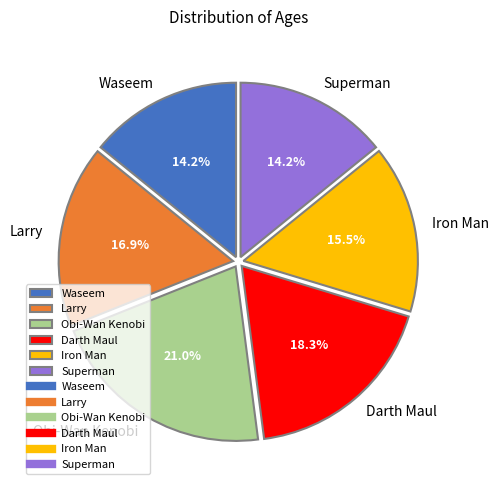

Do Larry and Darth Maul together represent more than half of the pie?

No